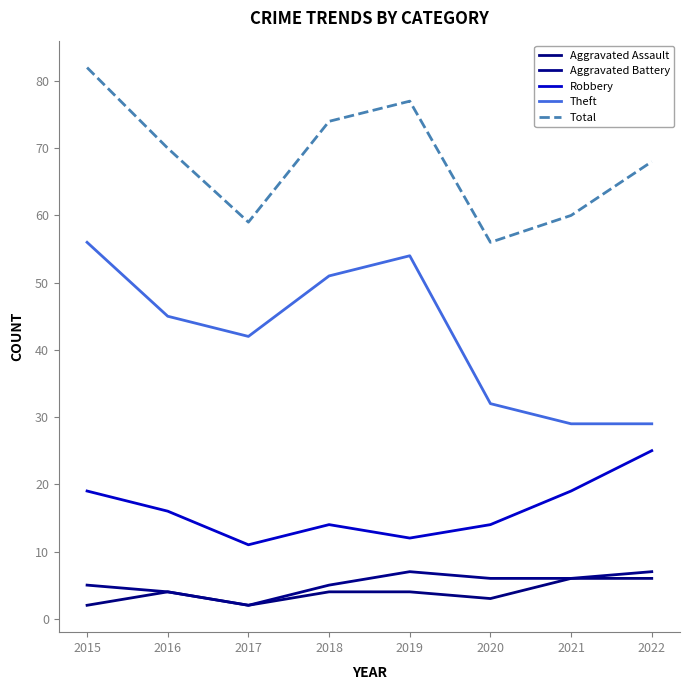

Is it true that Aggravated Battery equals 5 at 2015?

True